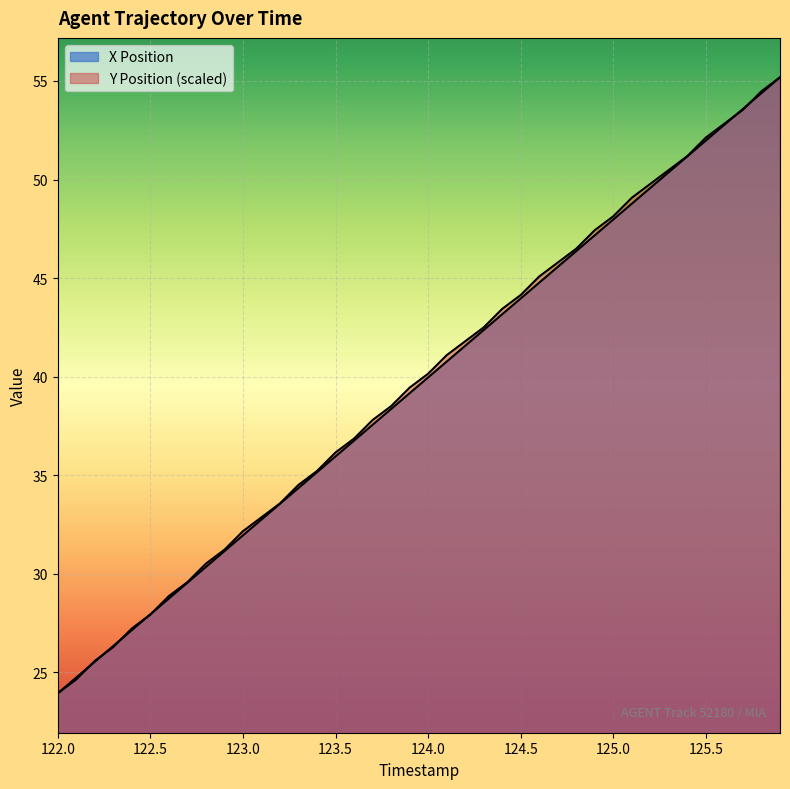

Reading left to right, transcribe all the data shown in this chart.

X Position: 23.9	24.7	25.5	26.3	27.1	27.9	28.7	29.5	30.3	31.1	31.9	32.7	33.5	34.4	35.2	36.0	36.8	37.6	38.4	39.2	40.0	40.8	41.6	42.4	43.2	44.0	44.8	45.6	46.4	47.2	48.0	48.8	49.6	50.4	51.2	52.0	52.8	53.6	54.4	55.2
Y Position: 23.9	24.6	25.6	26.3	27.2	27.9	28.9	29.6	30.5	31.2	32.2	32.9	33.6	34.5	35.2	36.2	36.9	37.8	38.5	39.4	40.1	41.1	41.8	42.5	43.4	44.1	45.1	45.8	46.5	47.4	48.1	49.1	49.8	50.5	51.2	52.1	52.8	53.5	54.5	55.2